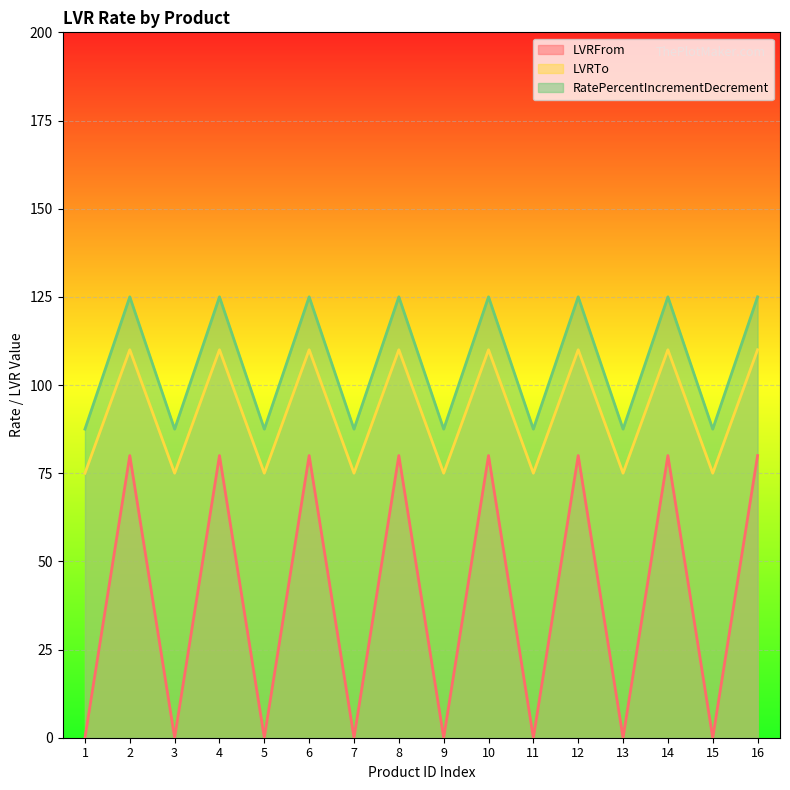

What are all the series names shown in the legend?

LVRFrom, LVRTo, RatePercentIncrementDecrement